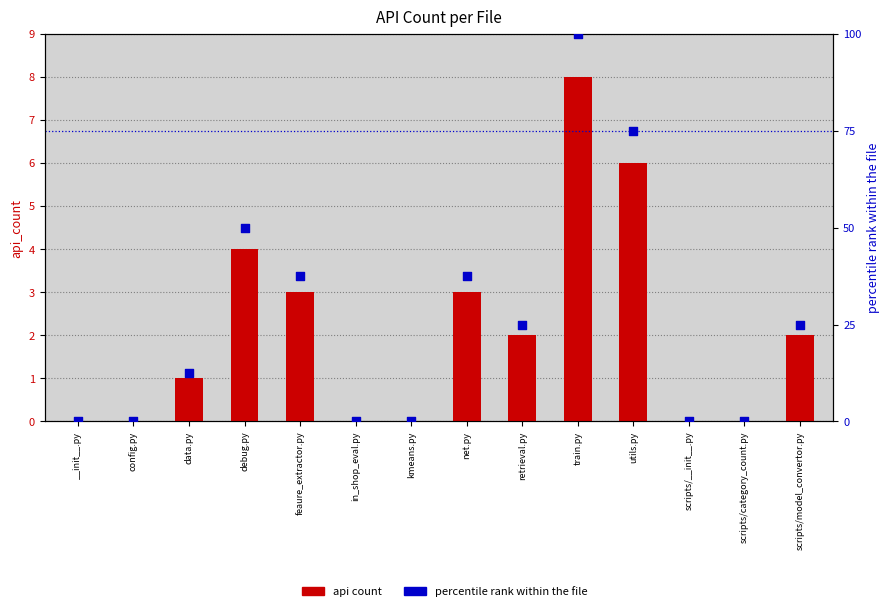

At which category is the sum across all series the highest?

train.py